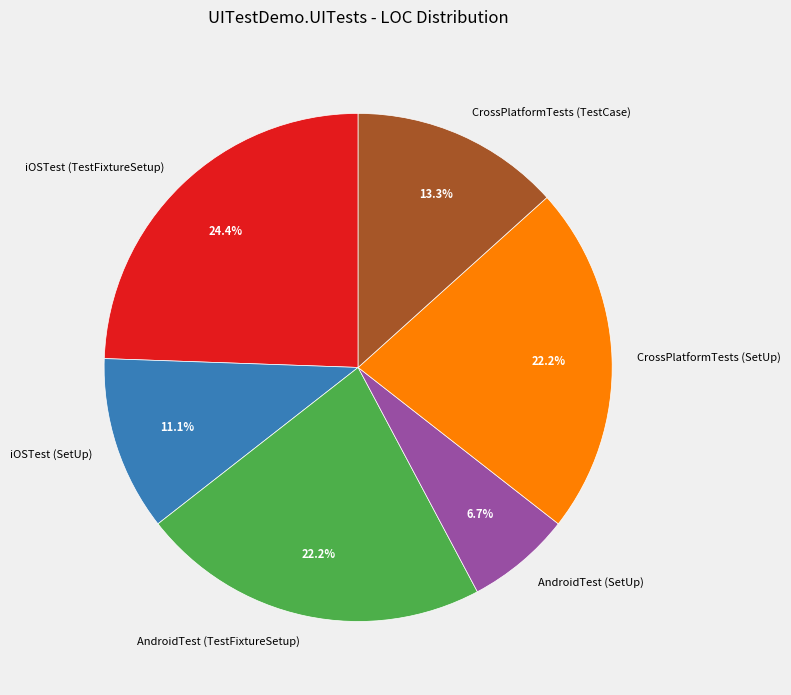

What is the ratio of the value at iOSTest (SetUp) to the value at CrossPlatformTests (TestCase)?

0.8